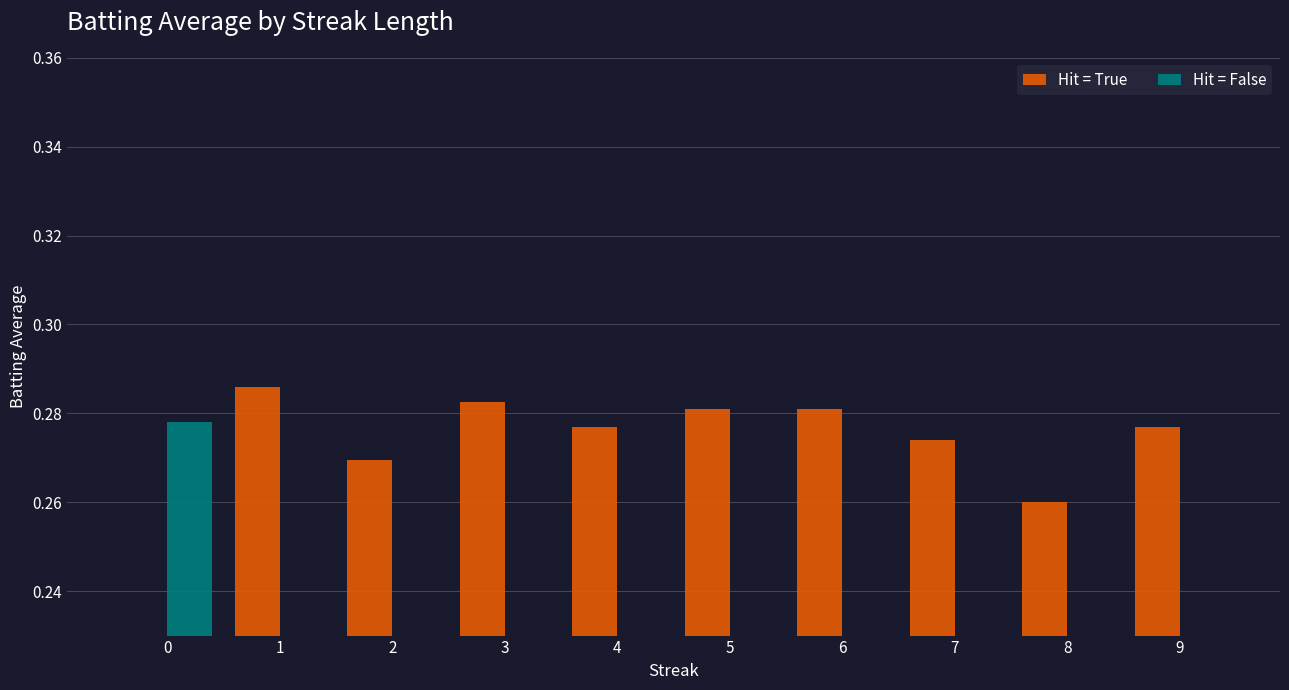

How many distinct data groups are displayed?

2